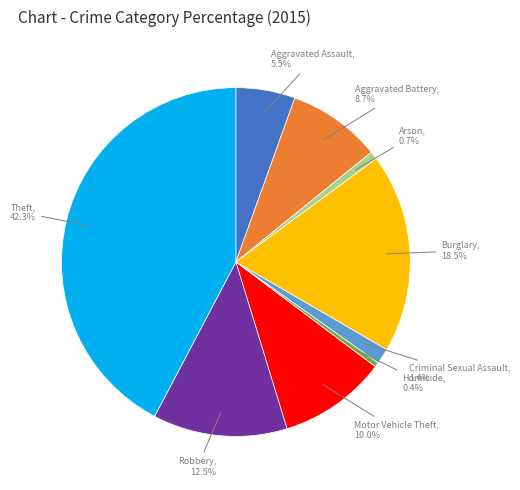

Is there any slice that represents more than half of the pie?

No